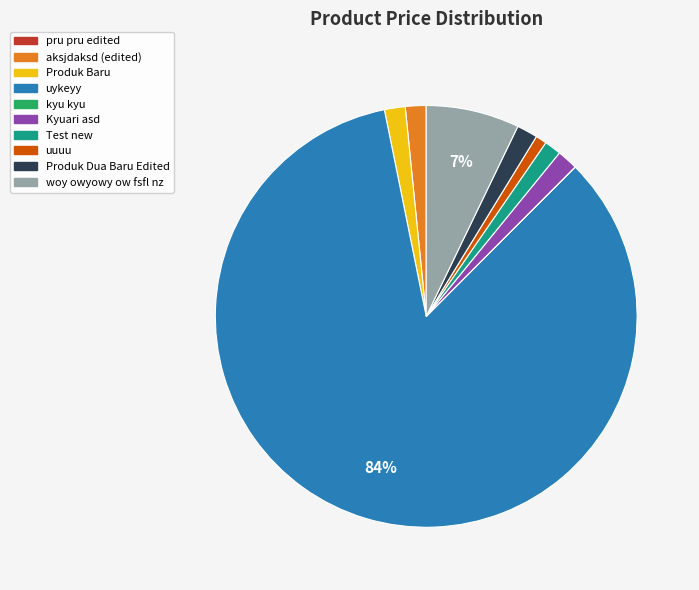

Is there a majority slice in this chart?

Yes